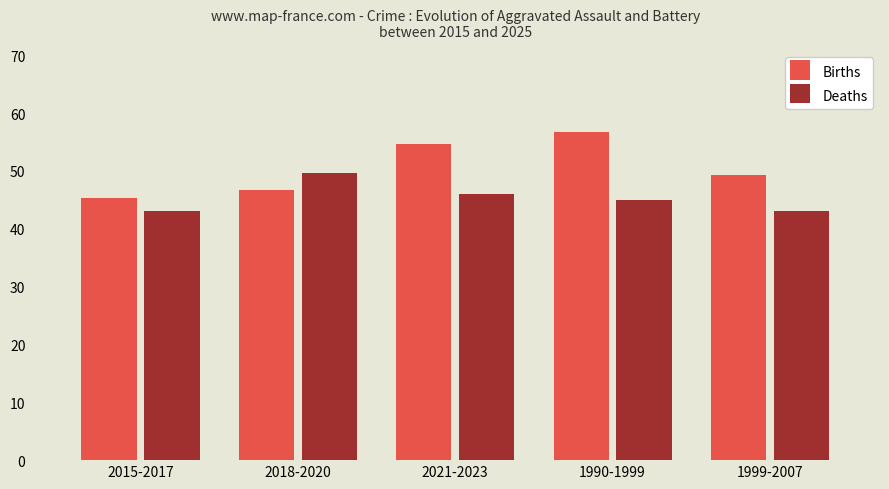

Reading left to right, transcribe all the data shown in this chart.

Births: 2015-2017=45.3	2018-2020=46.7	2021-2023=54.7	1990-1999=56.7	1999-2007=49.3
Deaths: 2015-2017=43.0	2018-2020=49.7	2021-2023=46.0	1990-1999=45.0	1999-2007=43.0